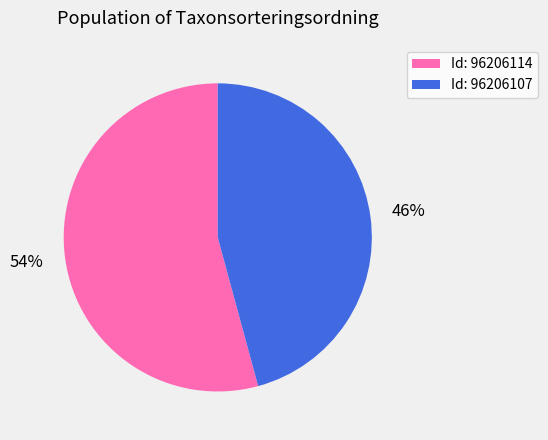

Which category has the smallest portion of the pie?

Id: 96206107